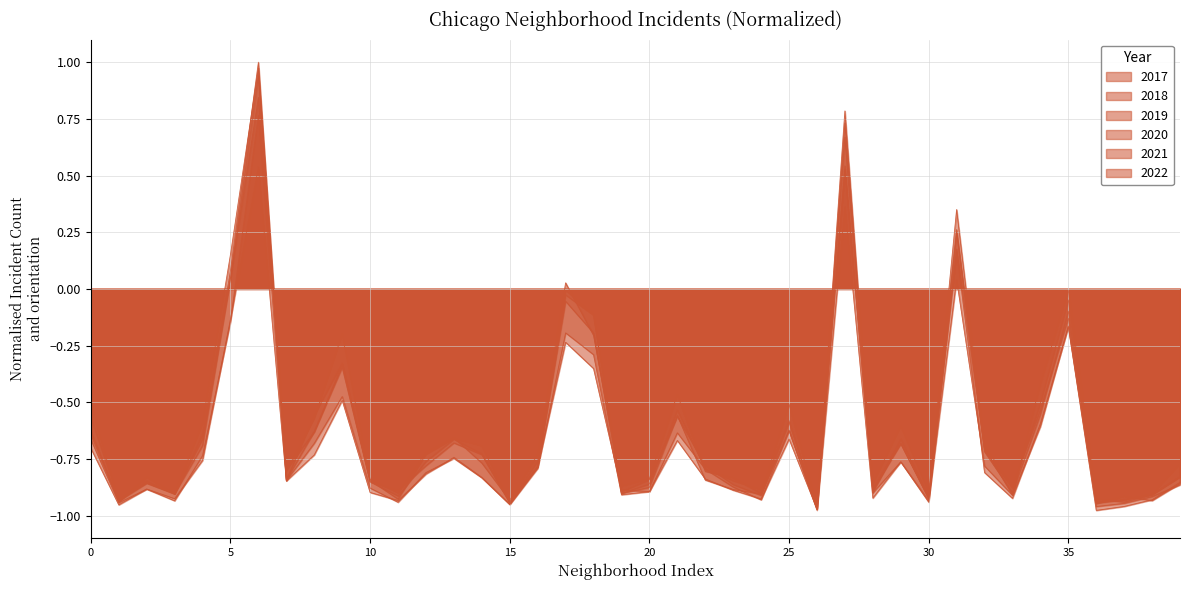

What is the difference between the maximum and second lowest values in the 2022 series?

1.8